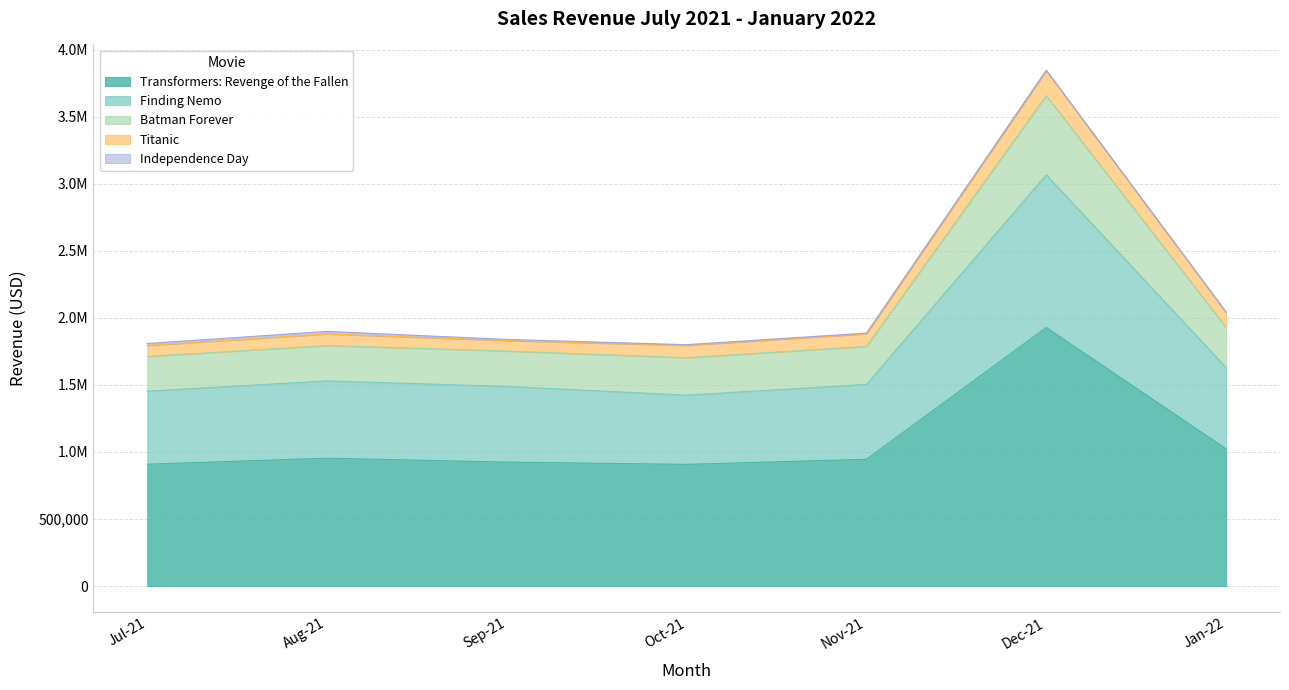

What position from the right is Oct-21?

4